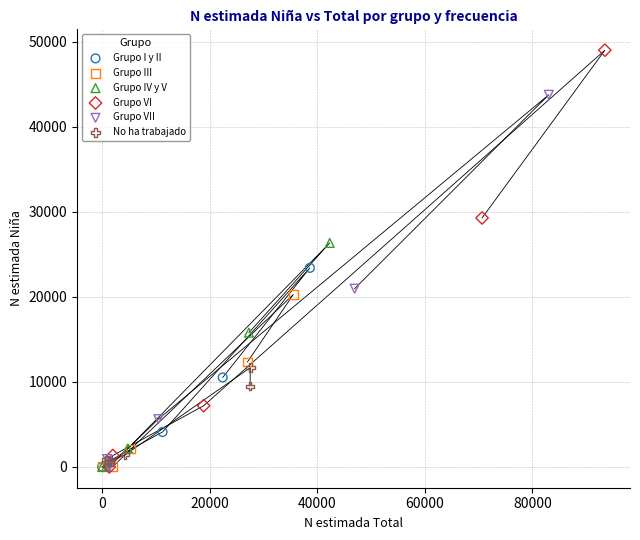

What are all the series names shown in the legend?

Grupo I y II, Grupo III, Grupo IV y V, Grupo VI, Grupo VII, No ha trabajado